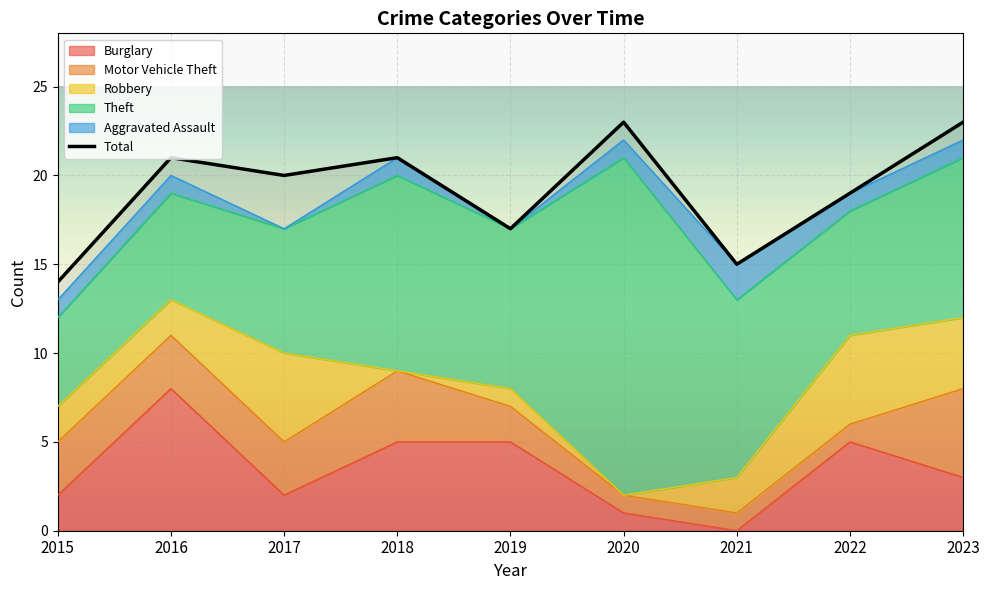

After their last crossing, which series has the higher values: Burglary or Motor Vehicle Theft?

Motor Vehicle Theft